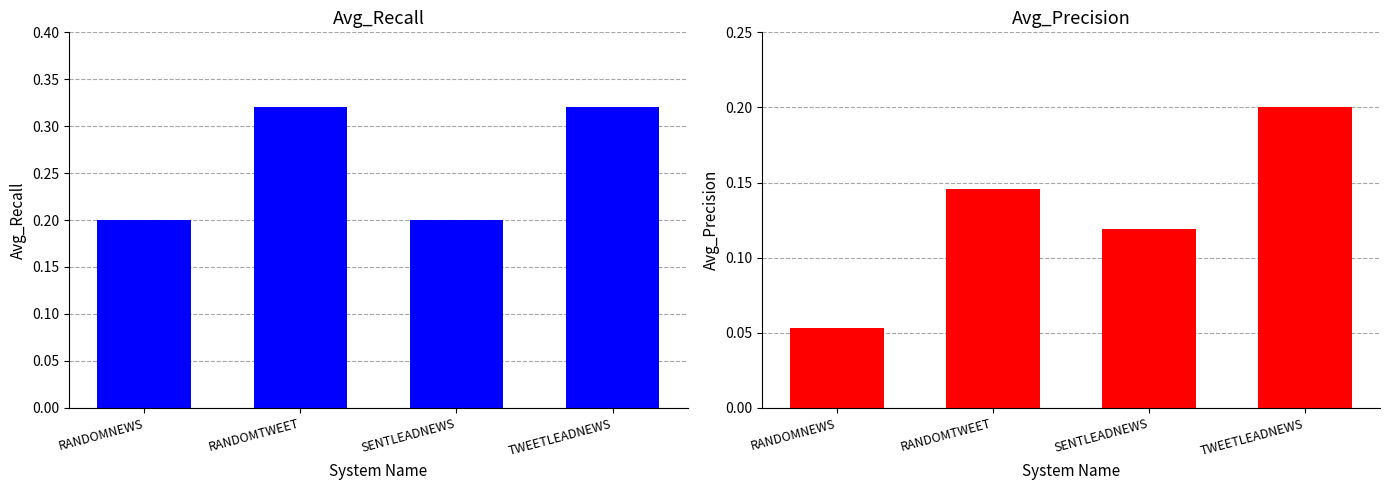

What are all the series names shown in the legend?

Avg_Recall, Avg_Precision